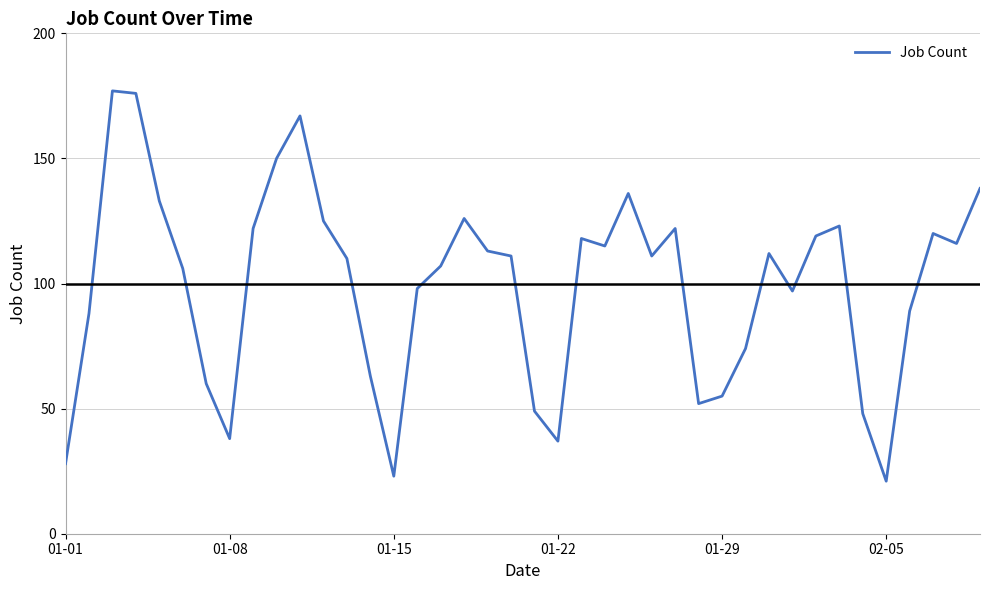

What is the difference between the maximum and minimum values?

156